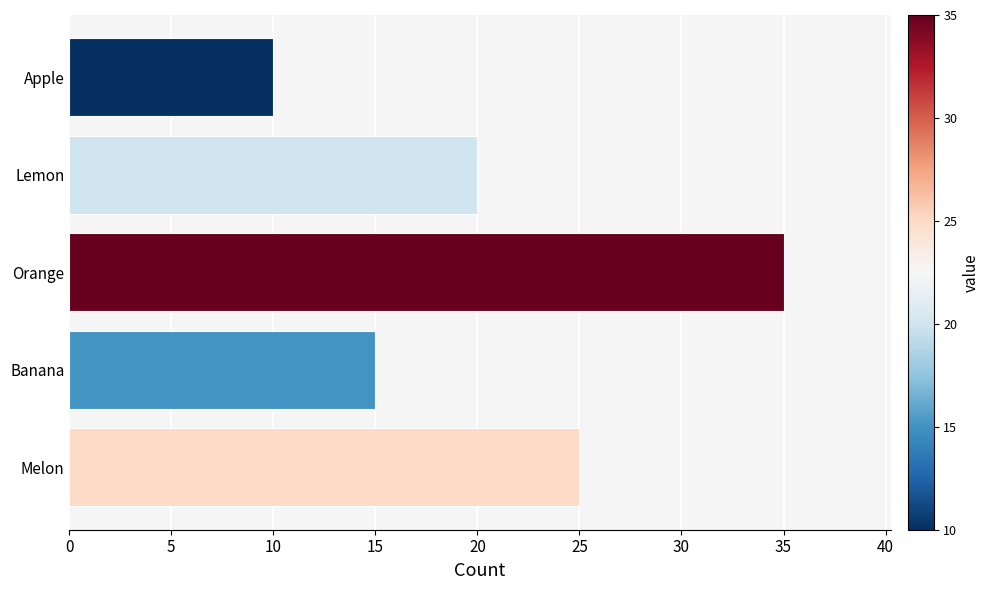

Reading top to bottom, what are all the values shown in this chart?

Apple=10	Lemon=20	Orange=35	Banana=15	Melon=25